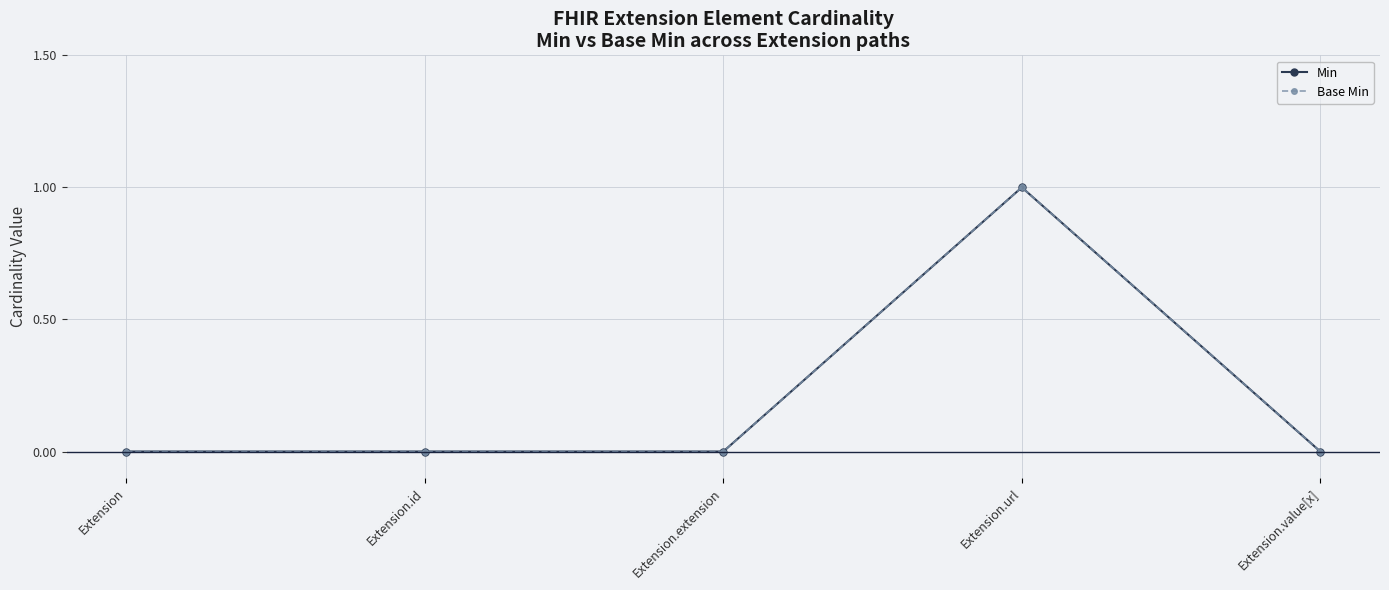

At how many categories does at least one series exceed 0?

1